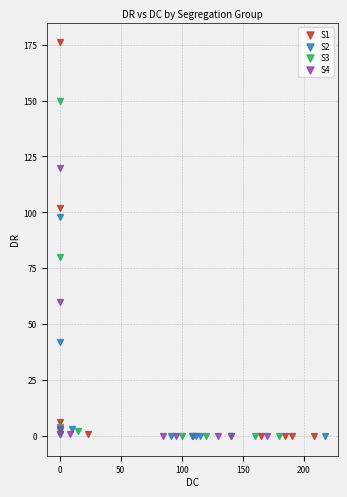

Which series contains the highest Y value?

S1